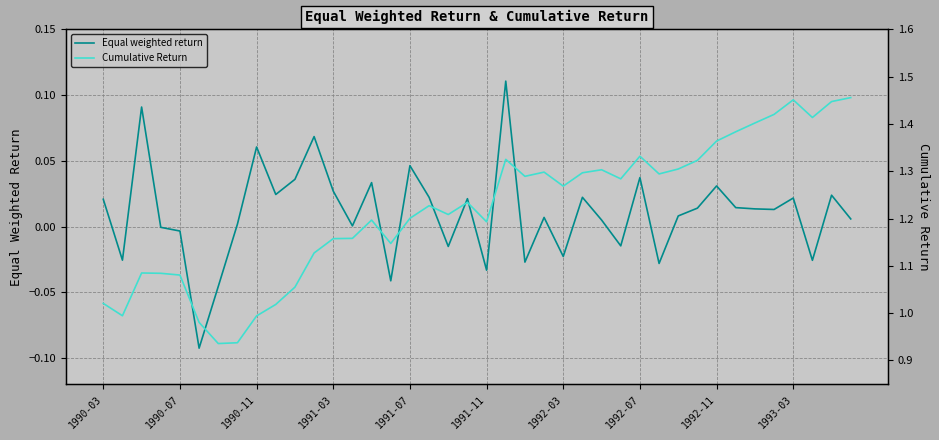

Is this an area chart (filled region under the line)?

No